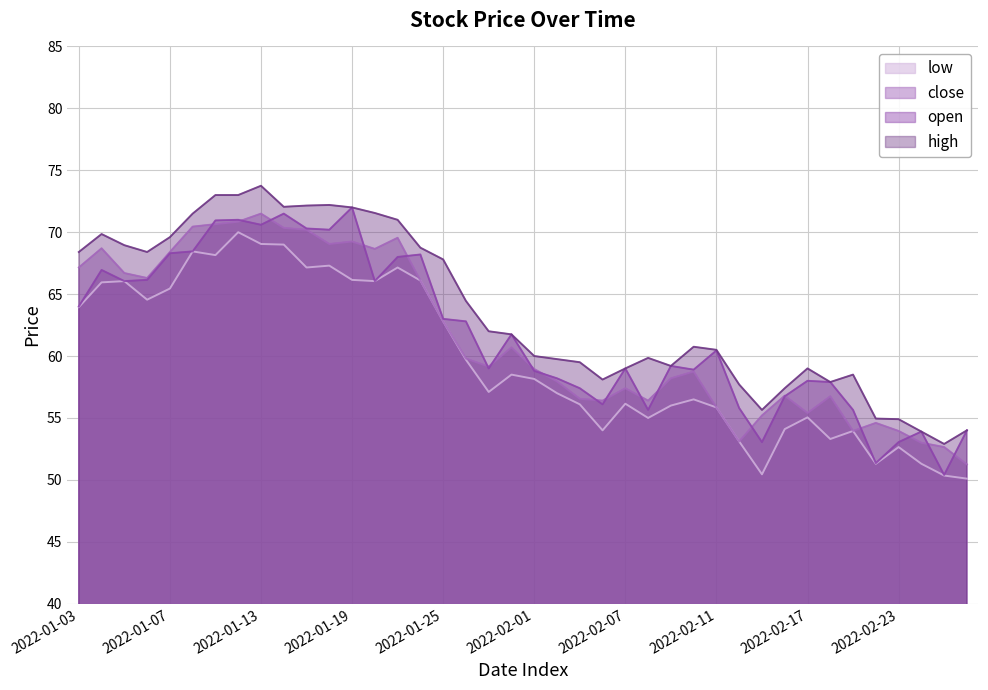

Is the value of low at 2022-02-03 greater than the value of high at 2022-02-28?

Yes